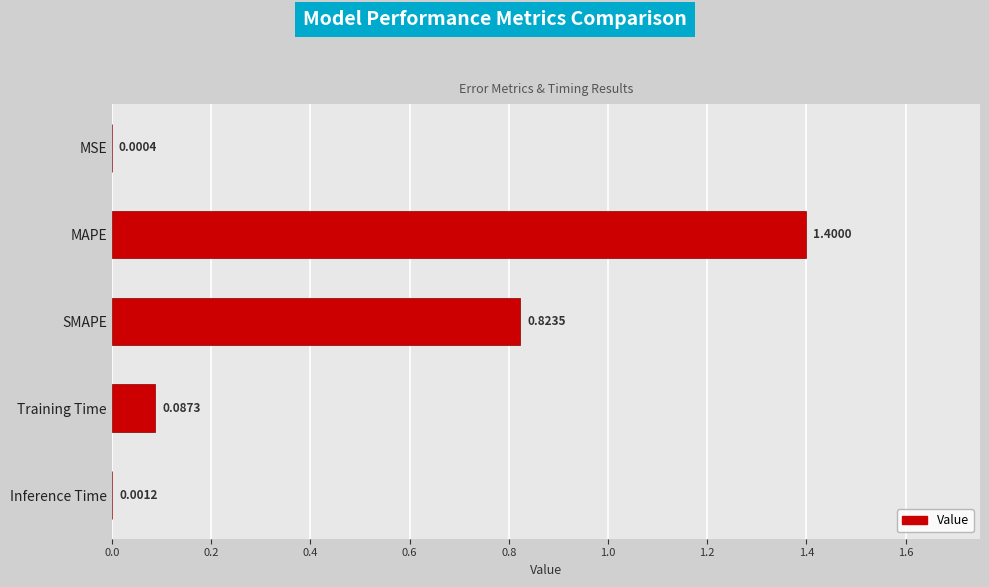

Which label corresponds to the largest value in the chart?

MAPE